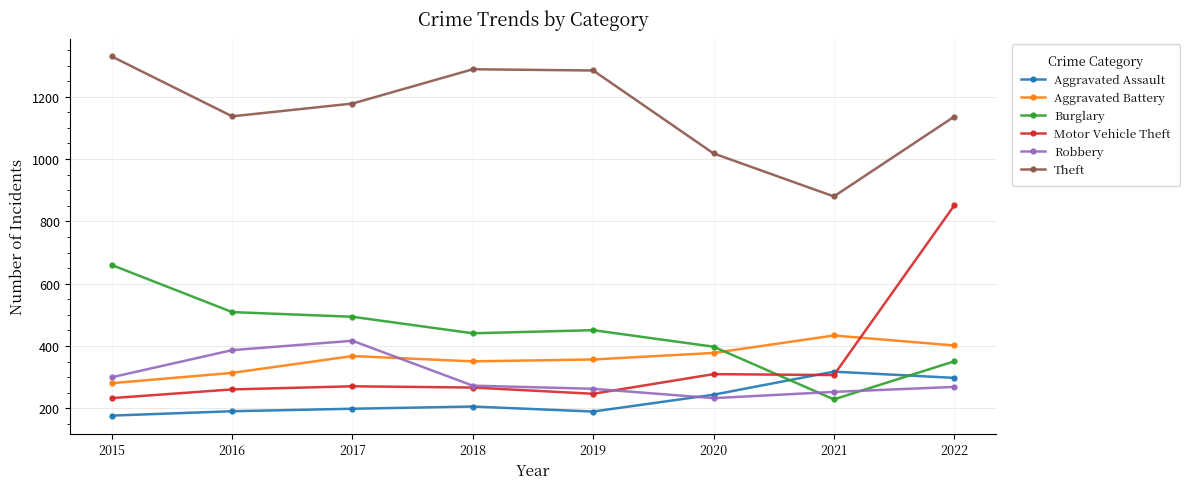

Which category has the lowest value in the Motor Vehicle Theft series?

2015